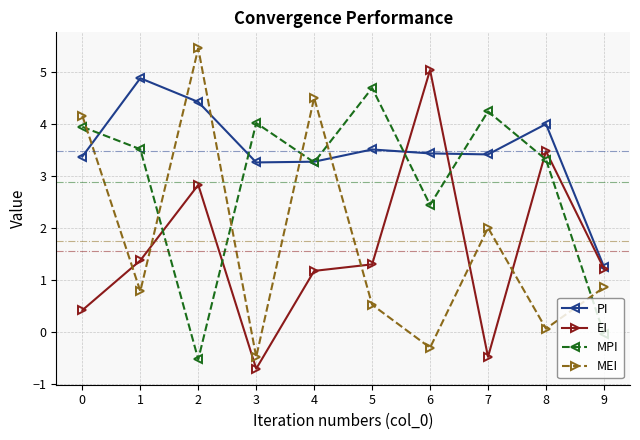

Which series changed the most between 1 and 6?

EI